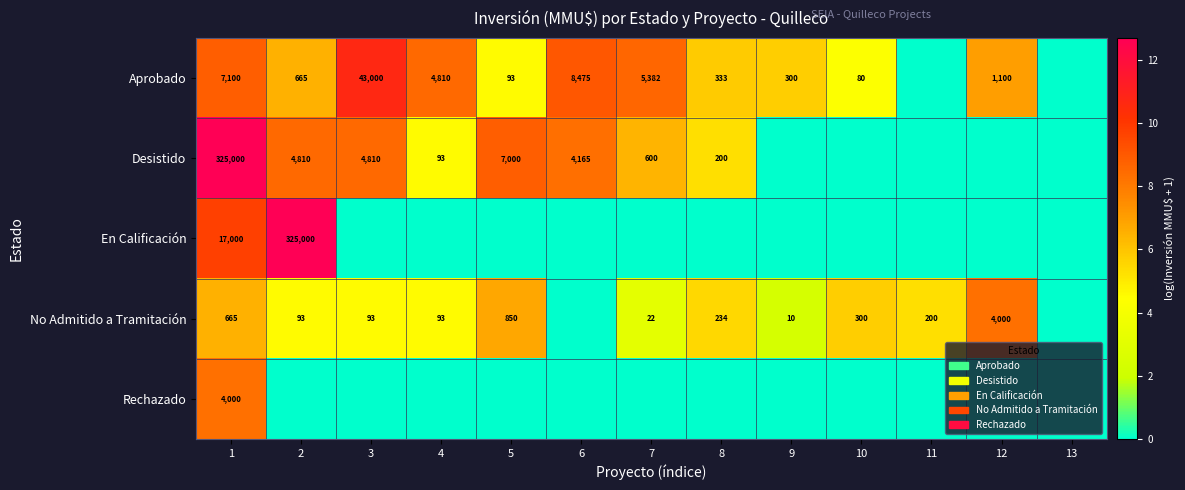

What is the difference between the Desistido values at 2 and 7?

4210